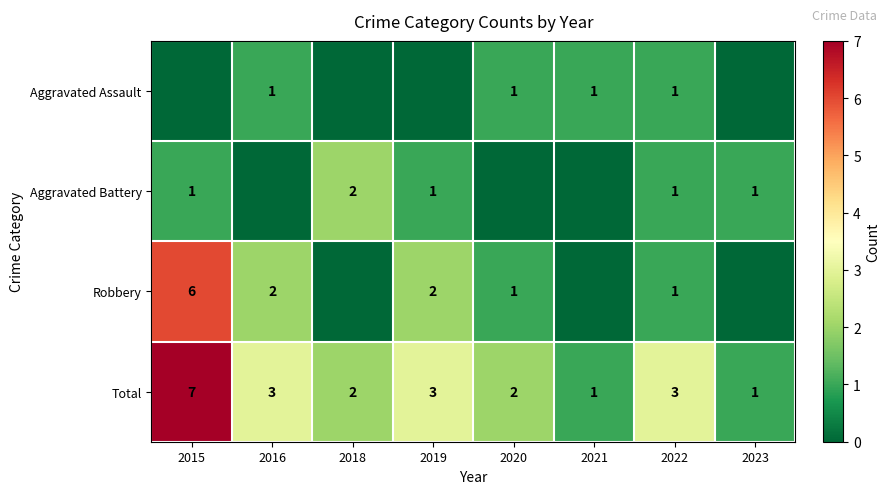

True or false: Robbery has a value of 1 at 2022.

True